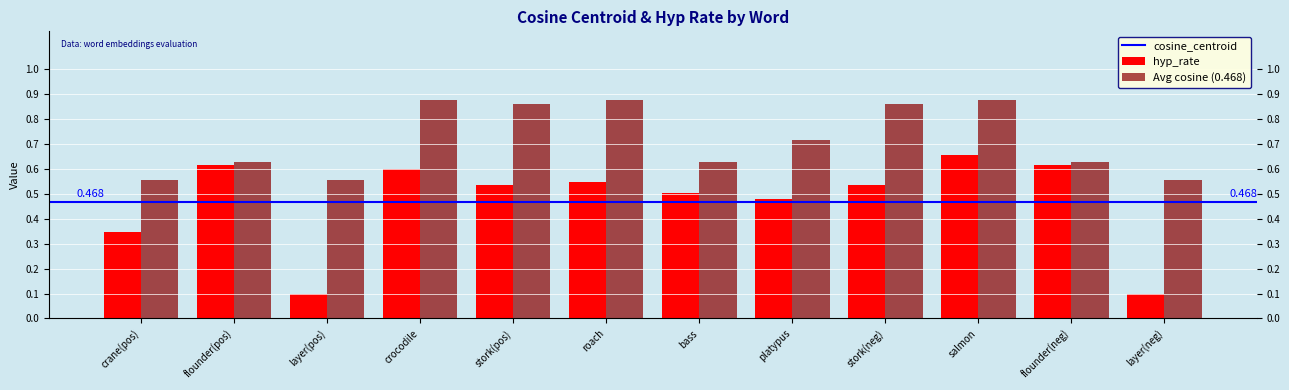

At which label does cosine_centroid reach its peak?

salmon